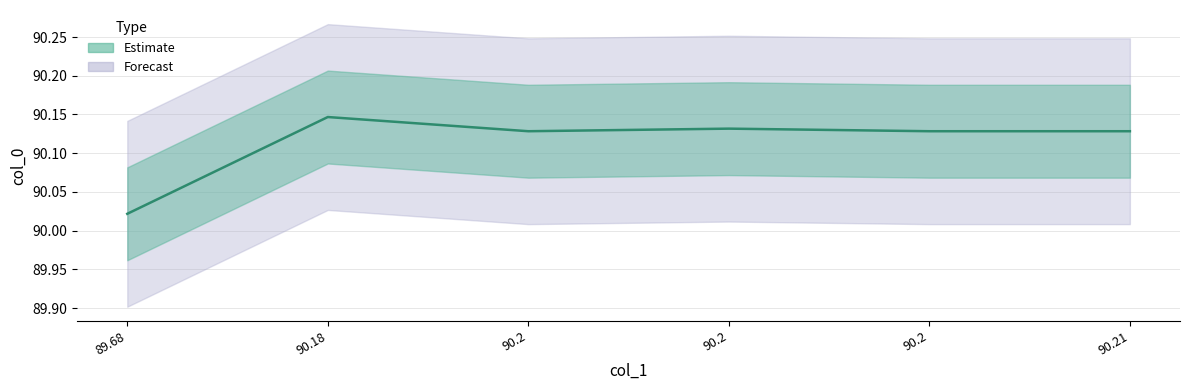

How many lines are shown in the chart?

1